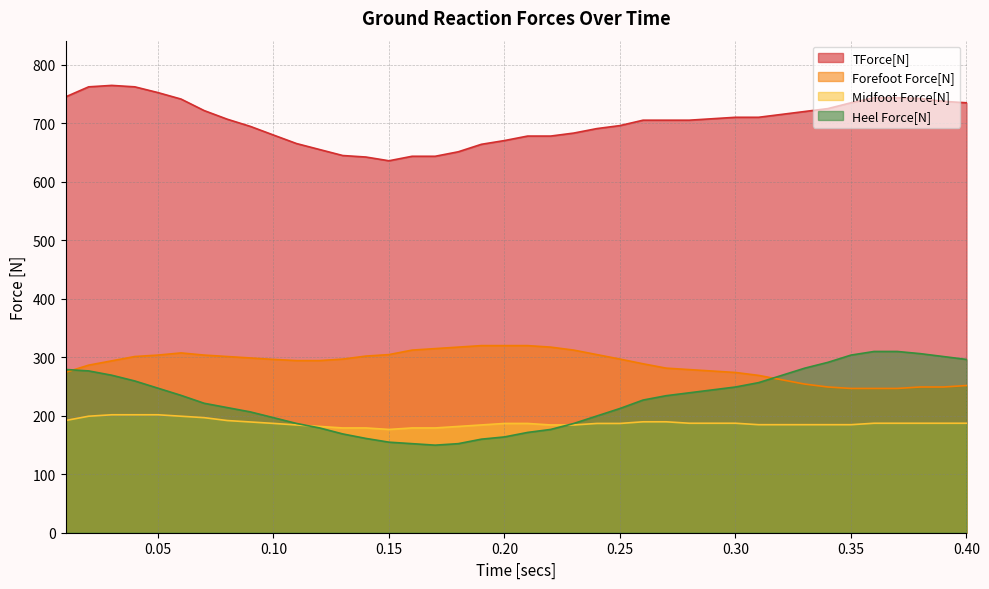

Which series has the largest total across all categories?

TForce[N]